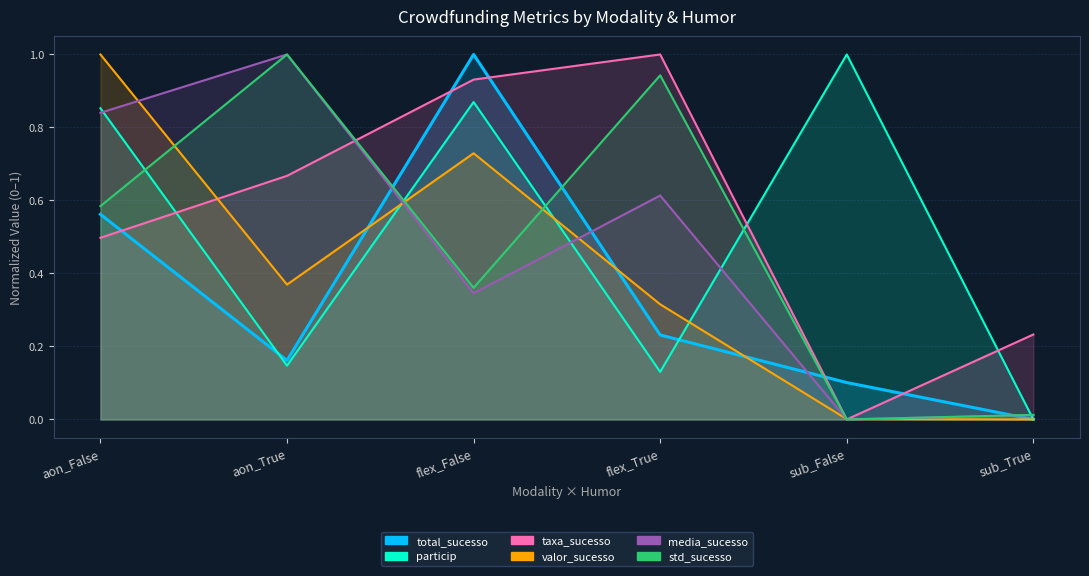

What is the approximate value of total_sucesso at sub_False?

0.1